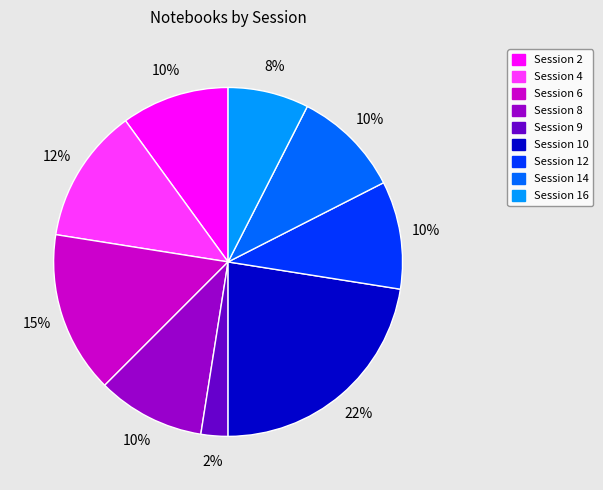

Which category has the smallest portion of the pie?

Session 9